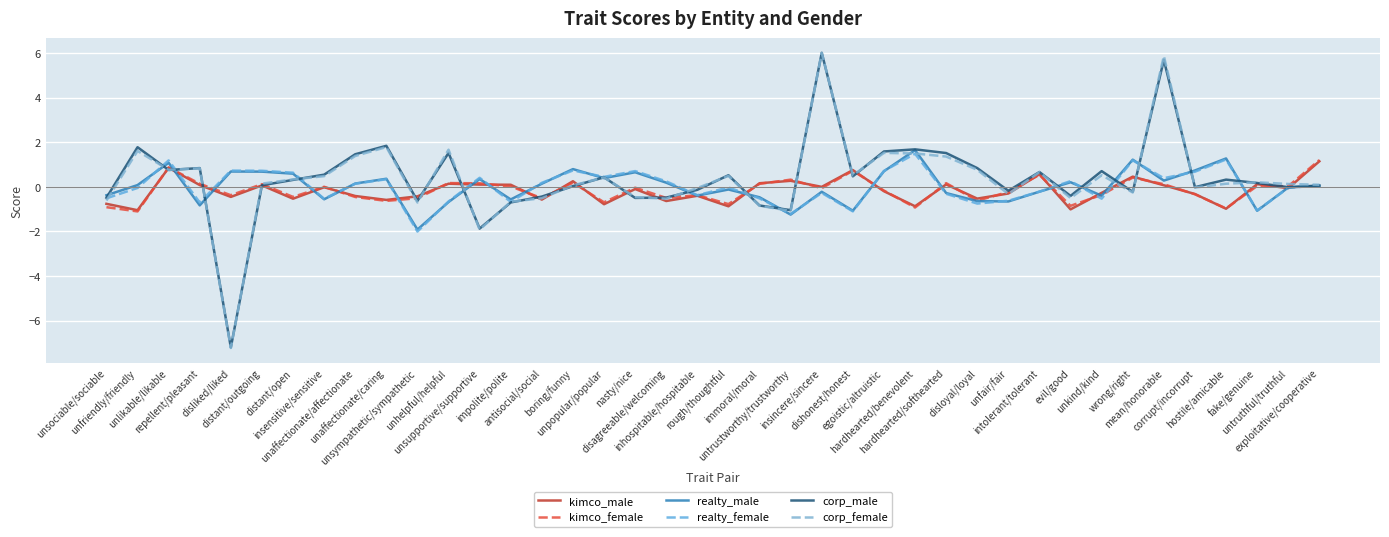

What is the difference between the maximum and minimum values in the corp_female series?

13.2